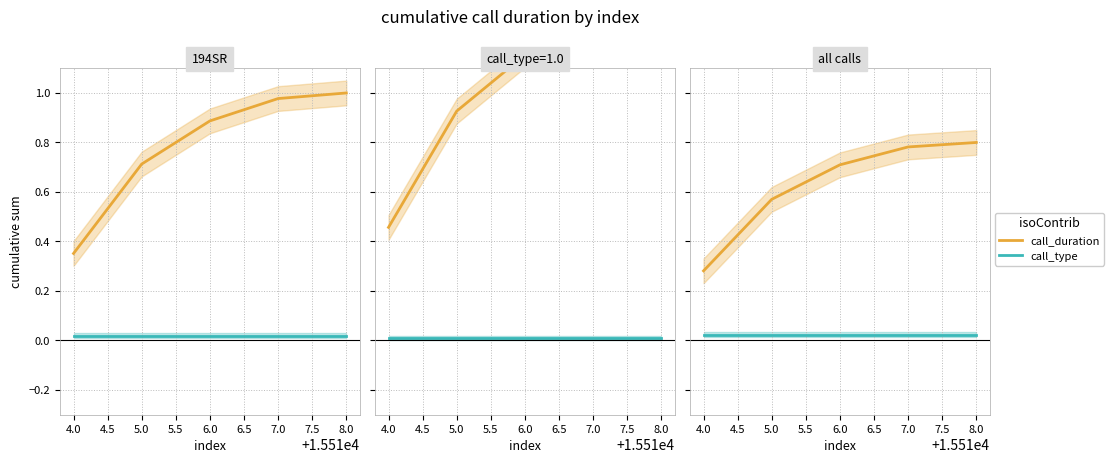

The call_type series shows 0.0 at 5.0. True or false?

True